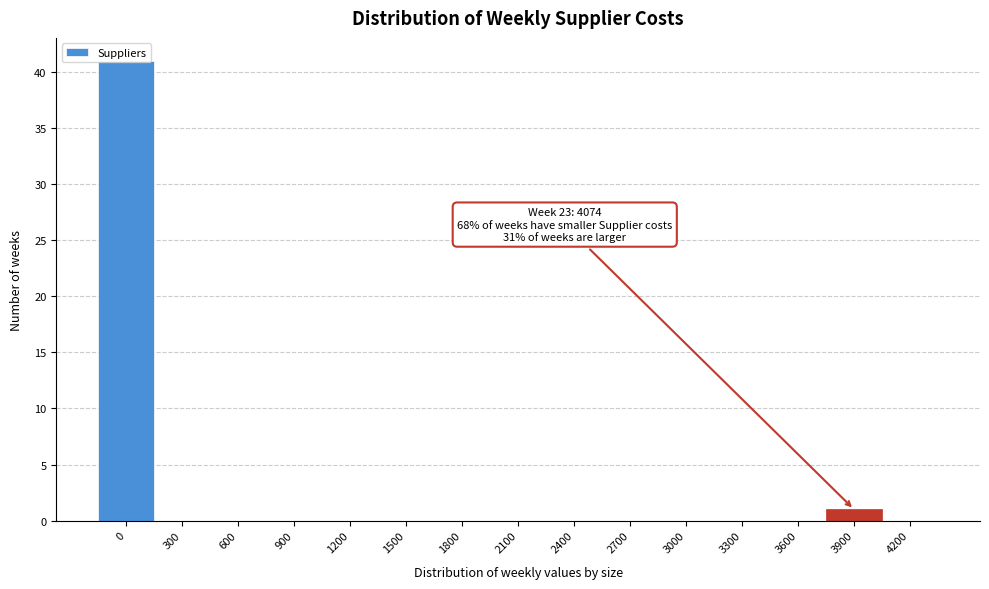

True or false: the data shows 0 at 2700.

True